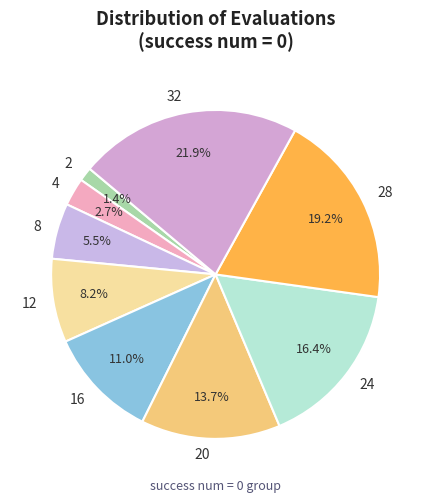

Does any single category account for the majority?

No